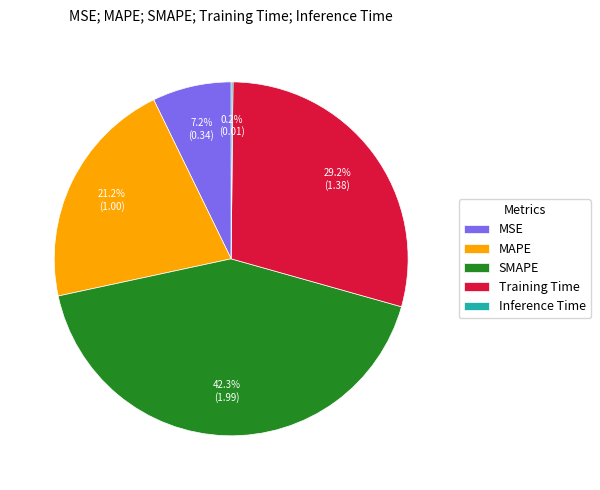

What is the largest slice in the pie chart?

SMAPE